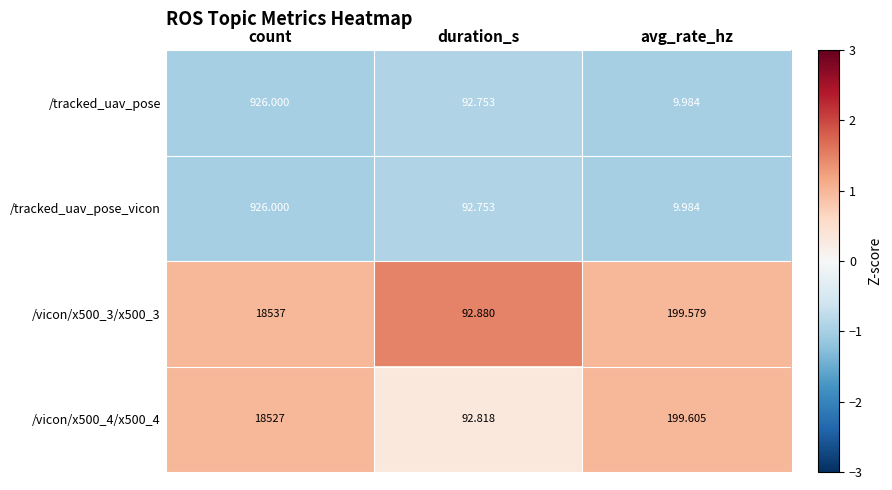

Where is /tracked_uav_pose nearest to the value 467?

duration_s